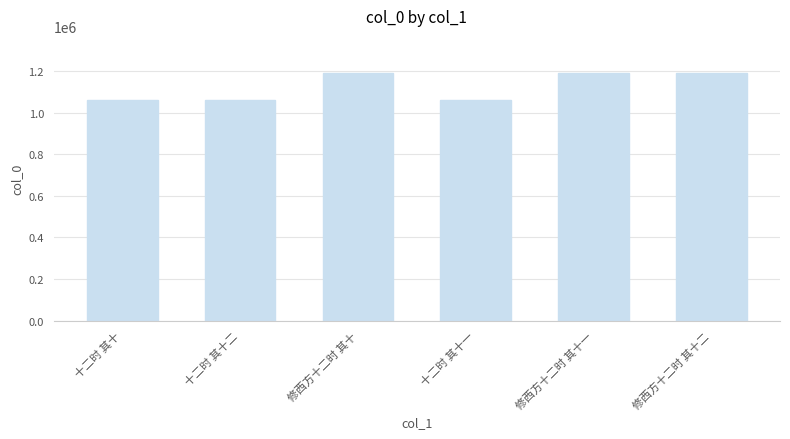

What is the sum of all values?

6757830